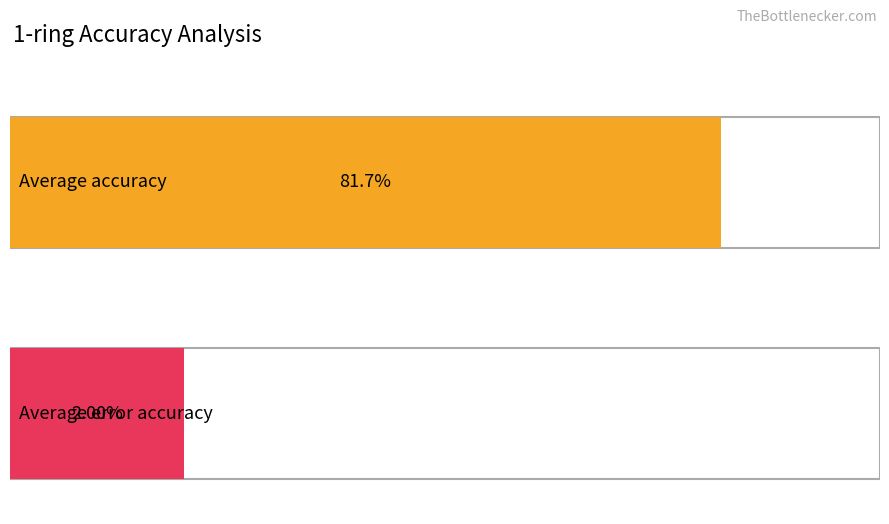

True or false: error_accuracy has a value of 0.0 at 600.

False